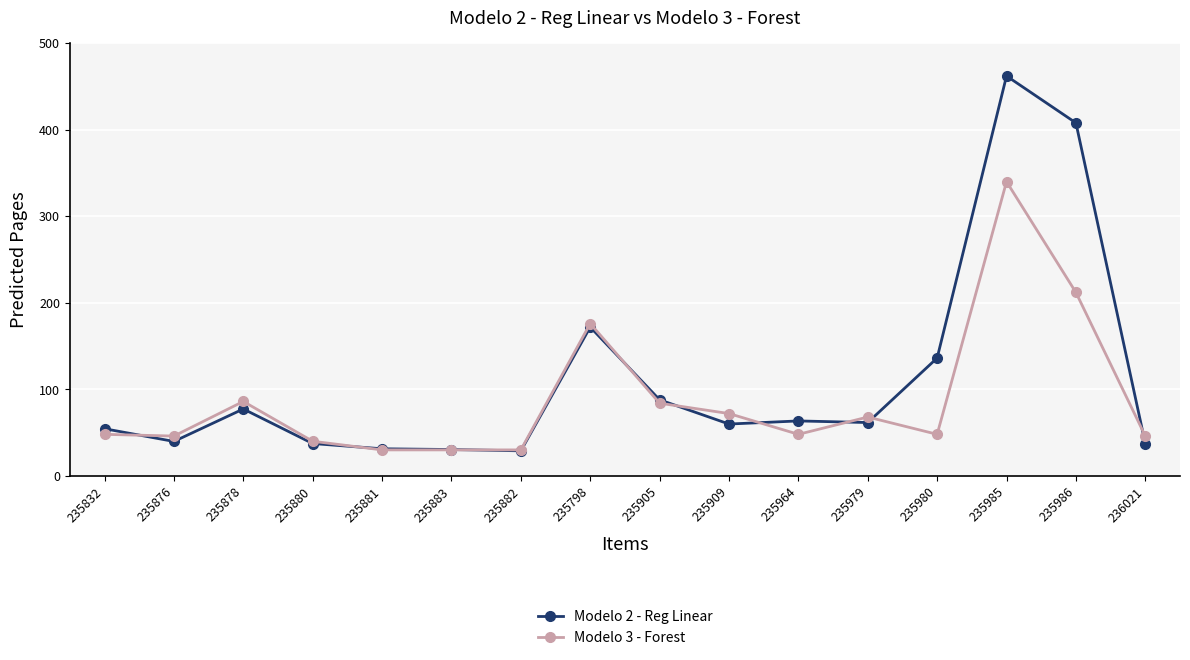

How many distinct data groups are displayed?

2